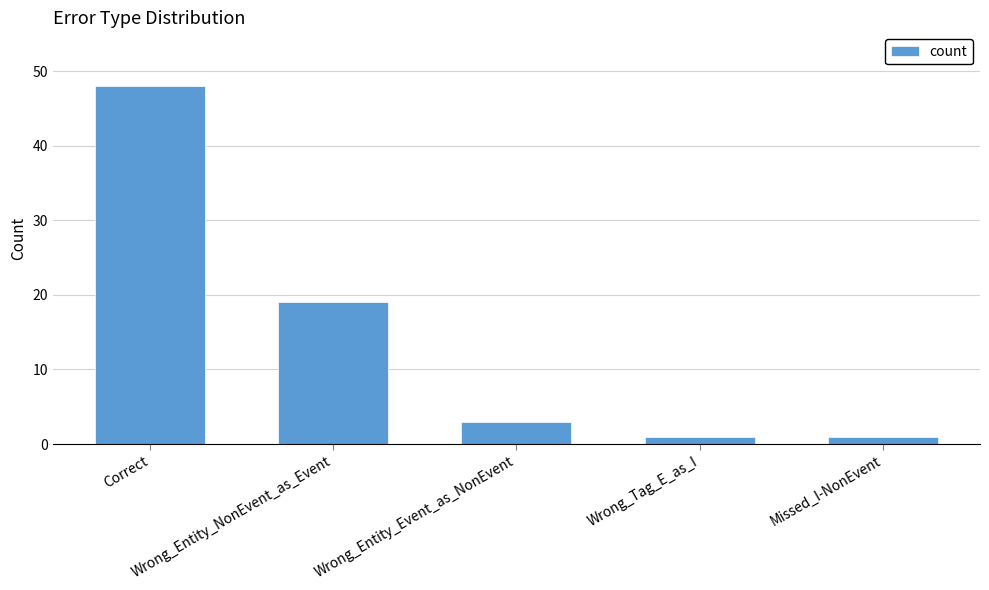

What is the value of the 2nd bar from the left?

19